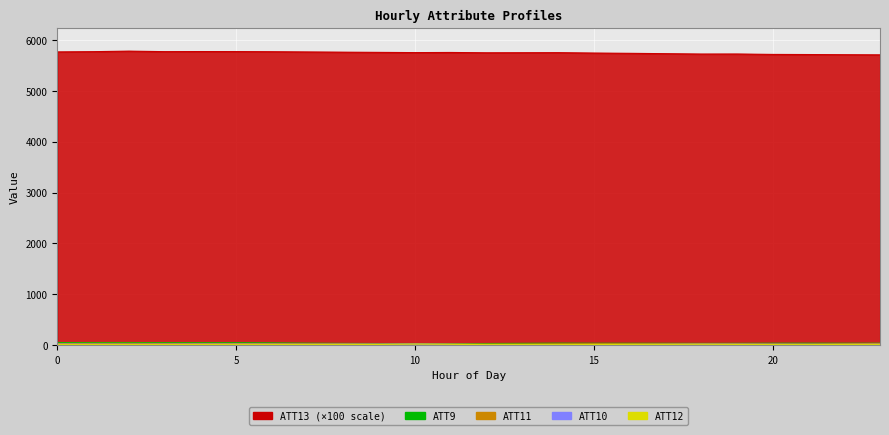

What is the value of the ATT9 point at the 19th from the left?

32.7